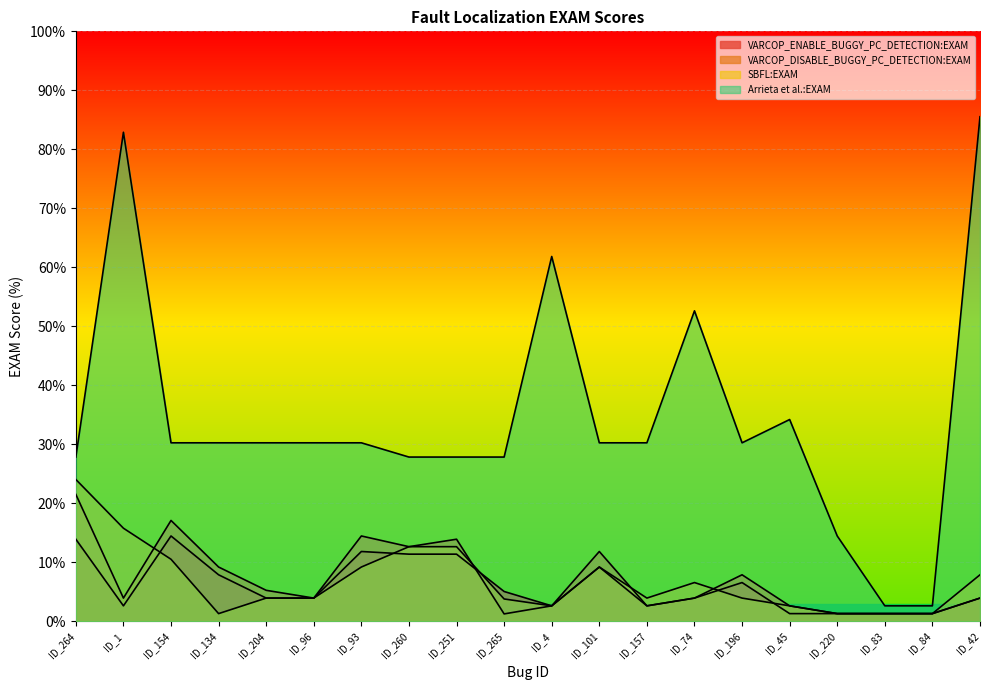

Reading left to right, list all the values displayed in this chart.

VARCOP_ENABLE_BUGGY_PC_DETECTION:EXAM: 13.9	2.6	14.5	7.9	3.9	3.9	11.8	11.4	11.4	5.1	2.6	9.2	2.6	3.9	6.6	1.3	1.3	1.3	1.3	3.9
VARCOP_DISABLE_BUGGY_PC_DETECTION:EXAM: 21.5	3.9	17.1	9.2	5.3	3.9	14.5	12.7	13.9	1.3	2.6	11.8	2.6	3.9	7.9	2.6	1.3	1.3	1.3	3.9
SBFL:EXAM: 24.1	15.8	10.5	1.3	3.9	3.9	9.2	12.7	12.7	3.8	2.6	9.2	3.9	6.6	3.9	2.6	1.3	1.3	1.3	7.9
Arrieta et al.:EXAM: 27.8	82.9	30.3	30.3	30.3	30.3	30.3	27.8	27.8	27.8	61.8	30.3	30.3	52.6	30.3	34.2	14.5	2.6	2.6	85.5